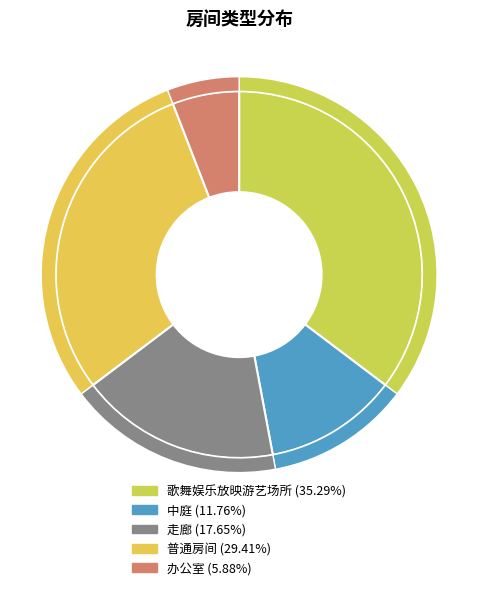

Which category has the biggest portion of the pie?

歌舞娱乐放映游艺场所